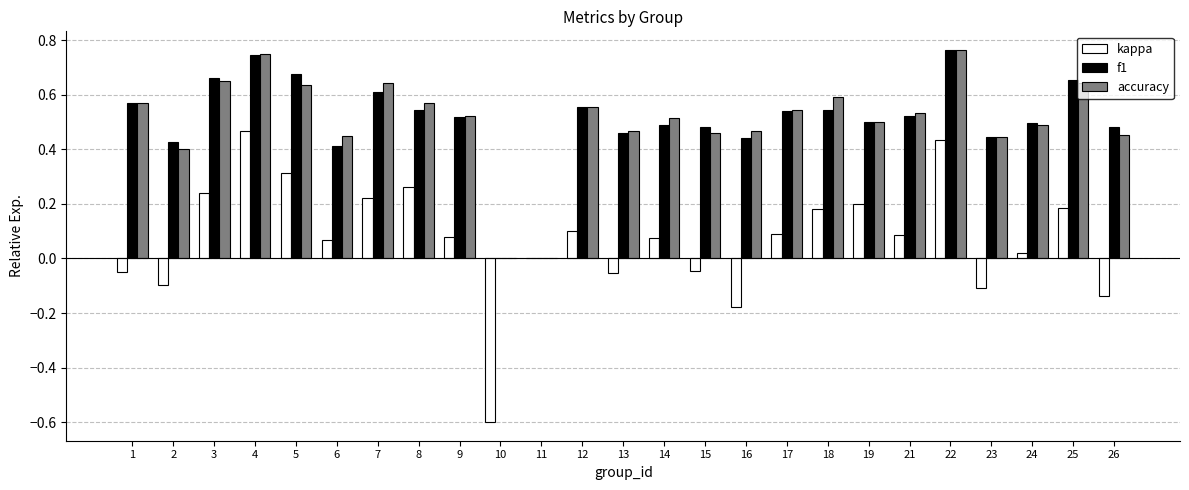

Is the value of f1 at 7 greater than the value of accuracy at 17?

Yes